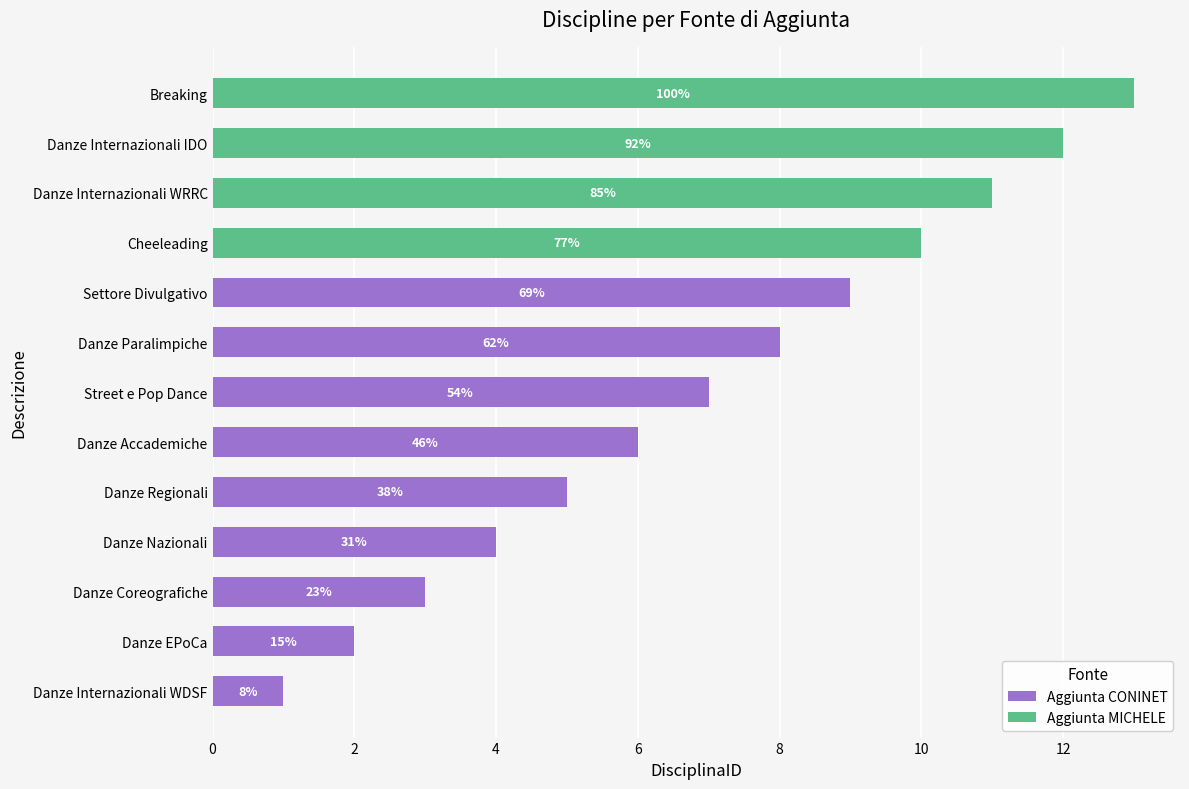

What are all the series names shown in the legend?

Aggiunta CONINET, Aggiunta MICHELE